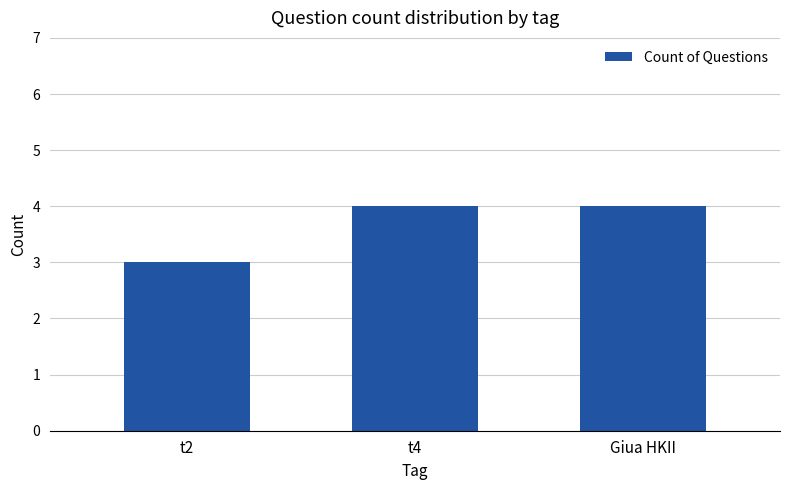

Which has a higher value, Giua HKII or t2?

Giua HKII